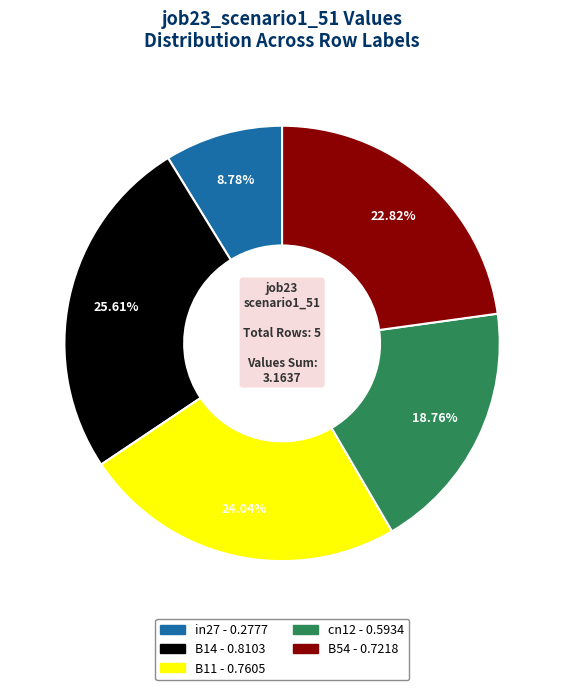

To the nearest percent, what portion does B11 represent?

24%